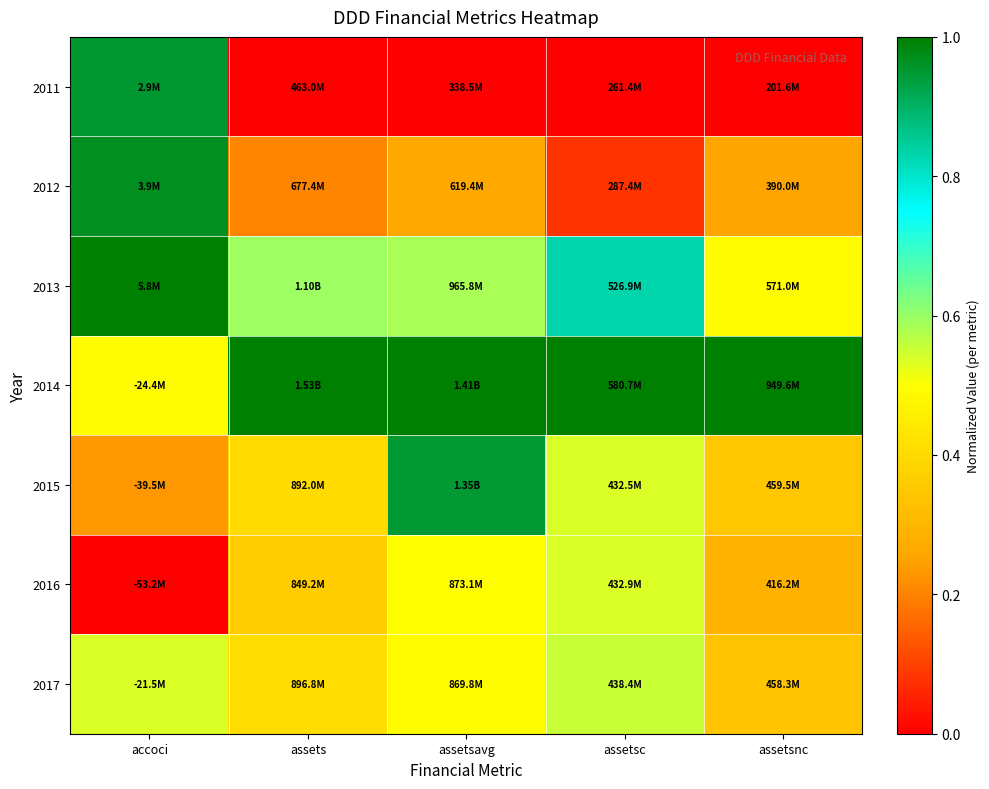

Reading left to right, what are all the values shown in this chart?

2011: accoci=1.0	assets=0.0	assetsavg=0.0	assetsc=0.0	assetsnc=0.0
2012: accoci=1.0	assets=0.2	assetsavg=0.3	assetsc=0.1	assetsnc=0.3
2013: accoci=1.0	assets=0.6	assetsavg=0.6	assetsc=0.8	assetsnc=0.5
2014: accoci=0.5	assets=1.0	assetsavg=1.0	assetsc=1.0	assetsnc=1.0
2015: accoci=0.2	assets=0.4	assetsavg=0.9	assetsc=0.5	assetsnc=0.3
2016: accoci=0.0	assets=0.4	assetsavg=0.5	assetsc=0.5	assetsnc=0.3
2017: accoci=0.5	assets=0.4	assetsavg=0.5	assetsc=0.6	assetsnc=0.3